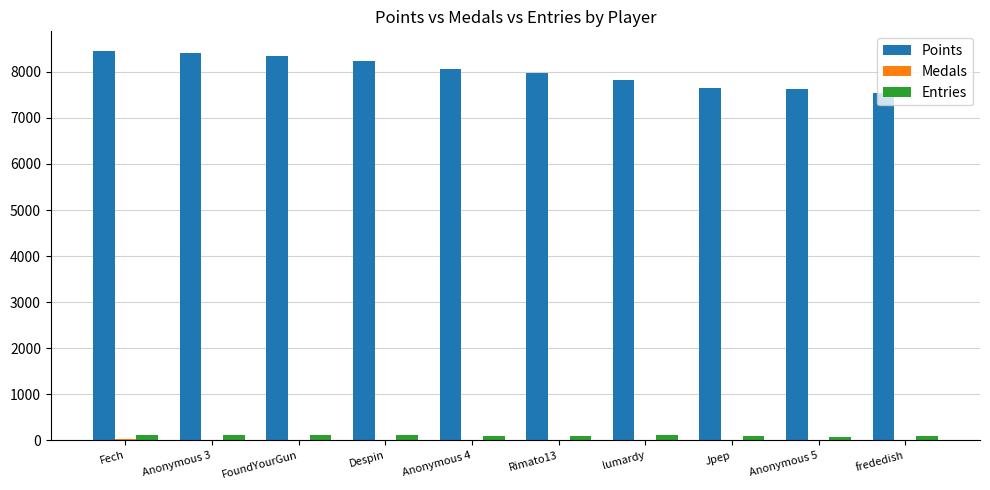

What is the average value of the Entries series?

103